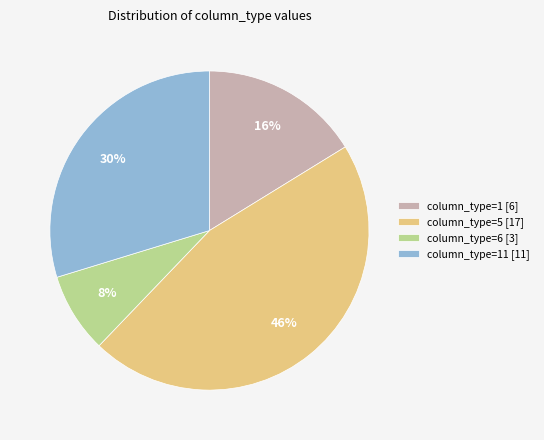

Is the sum of column_type=1 [6] and column_type=6 [3] greater than half?

No